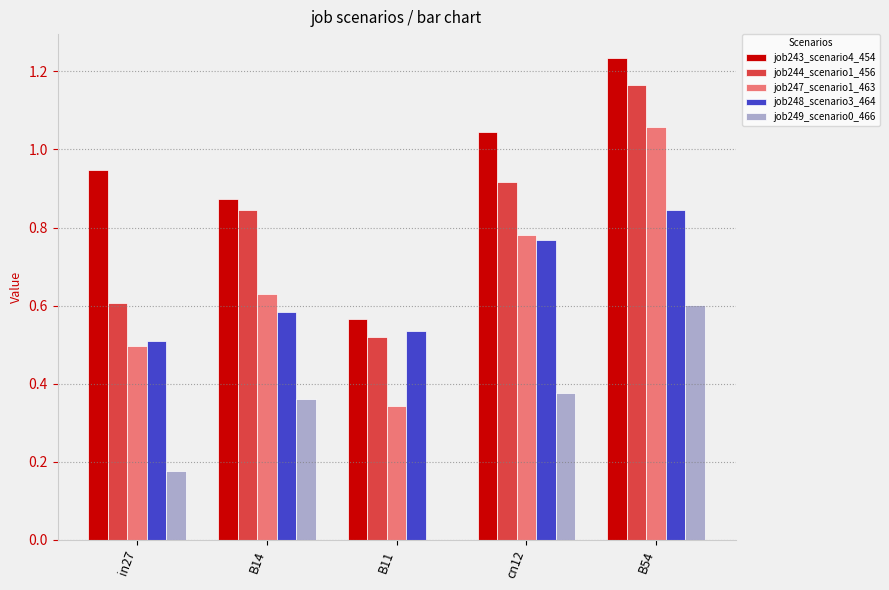

Which category has the highest value across all series?

B54